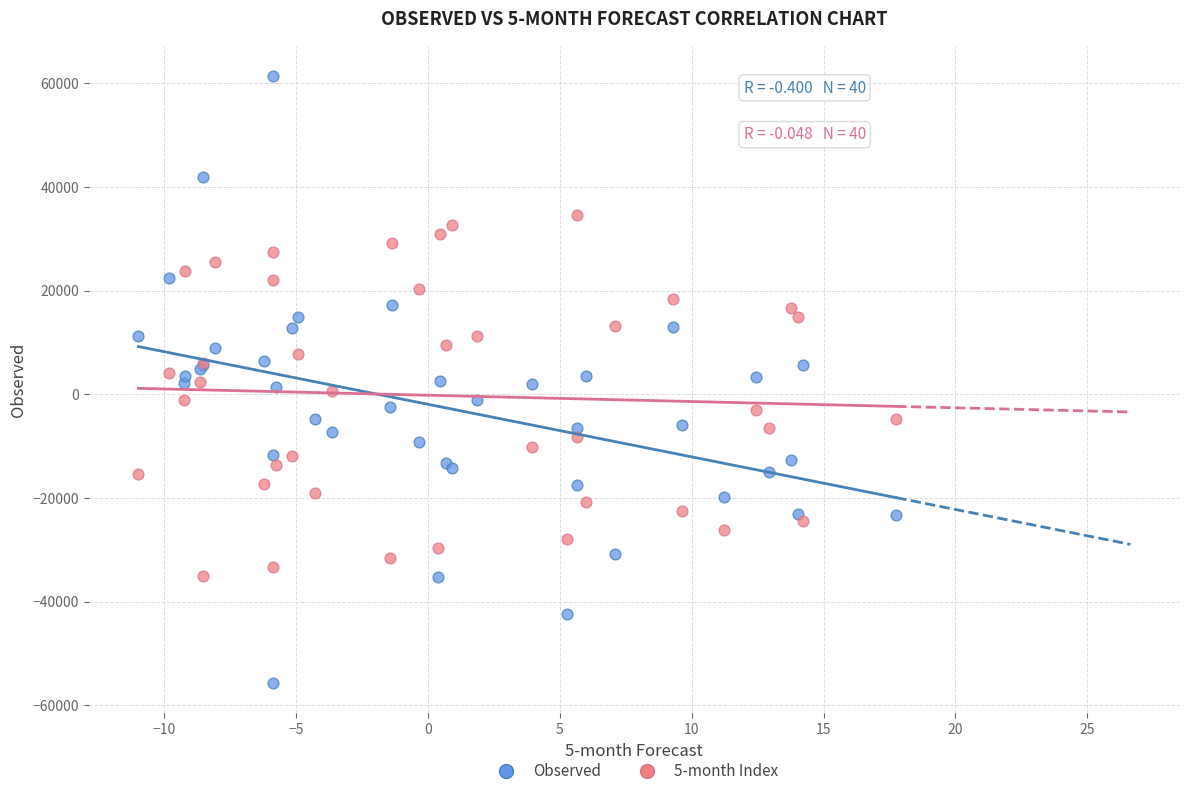

Which series reaches the maximum Y coordinate?

Observed